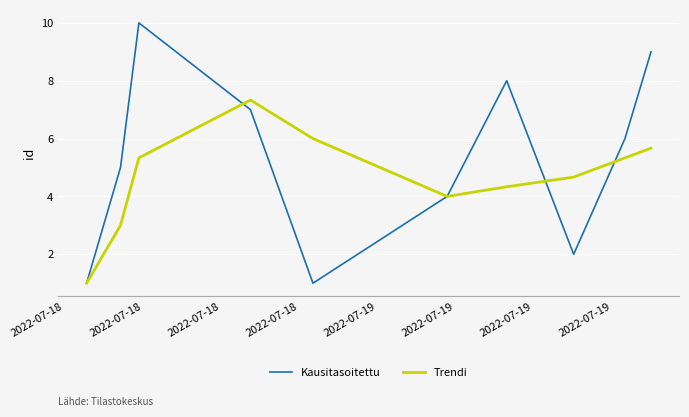

Rank the series by their maximum value, from lowest to highest.

Trendi, Kausitasoitettu